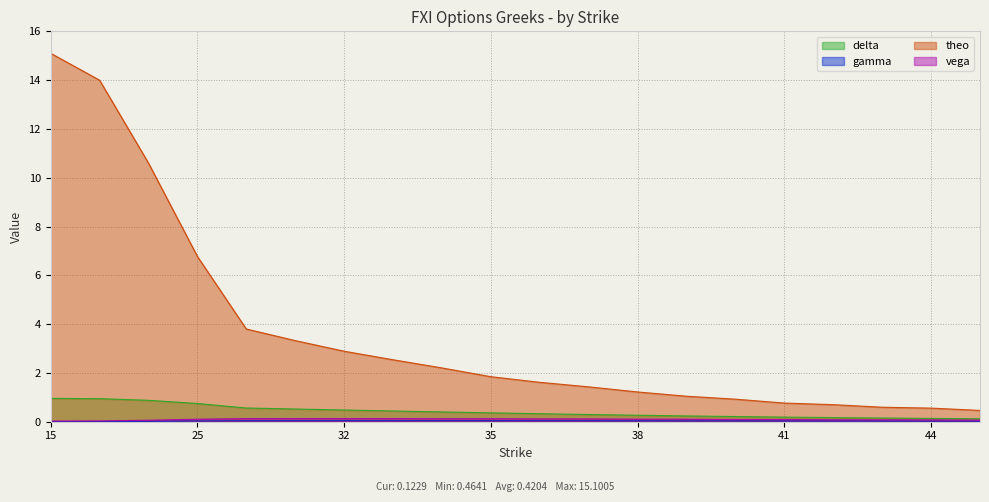

True or false: gamma and vega intersect in this chart.

False